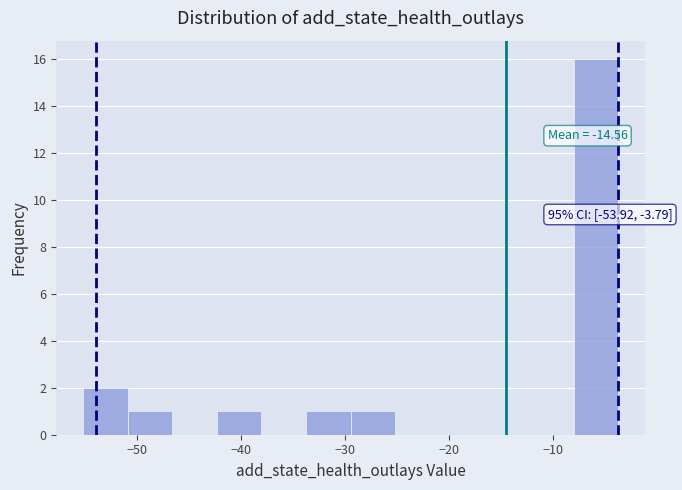

Over which range of the x-axis is the bar tallest?

-8 to -4